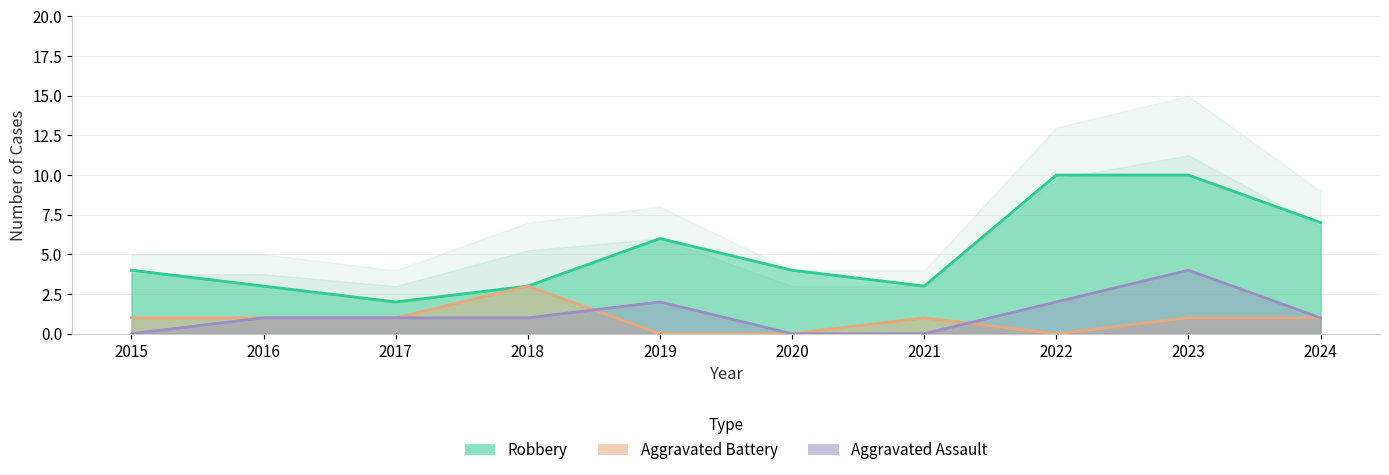

What is the value of the Aggravated Battery point at the 9th from the left?

1